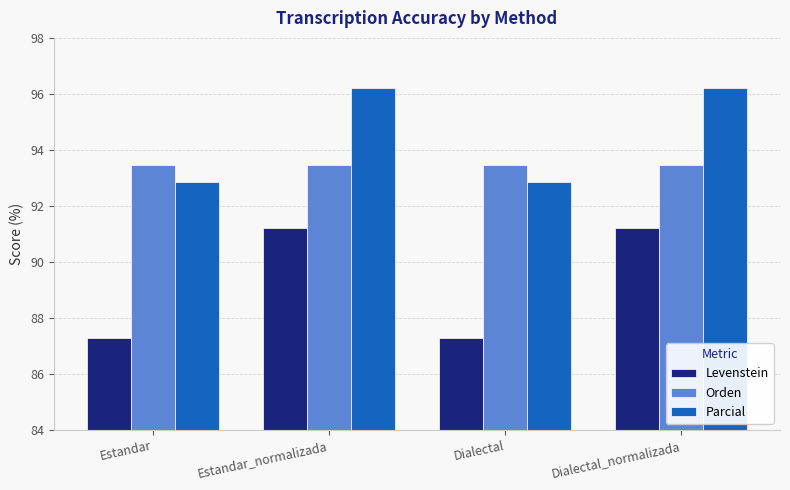

Which series changed the most between Dialectal and Dialectal_normalizada?

Levenstein